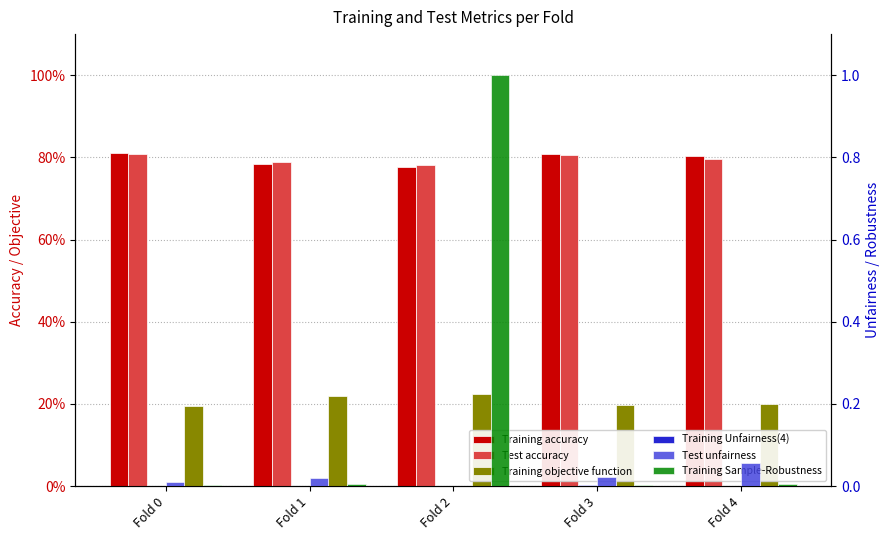

What is the total value across all series at Fold 0?

1.8